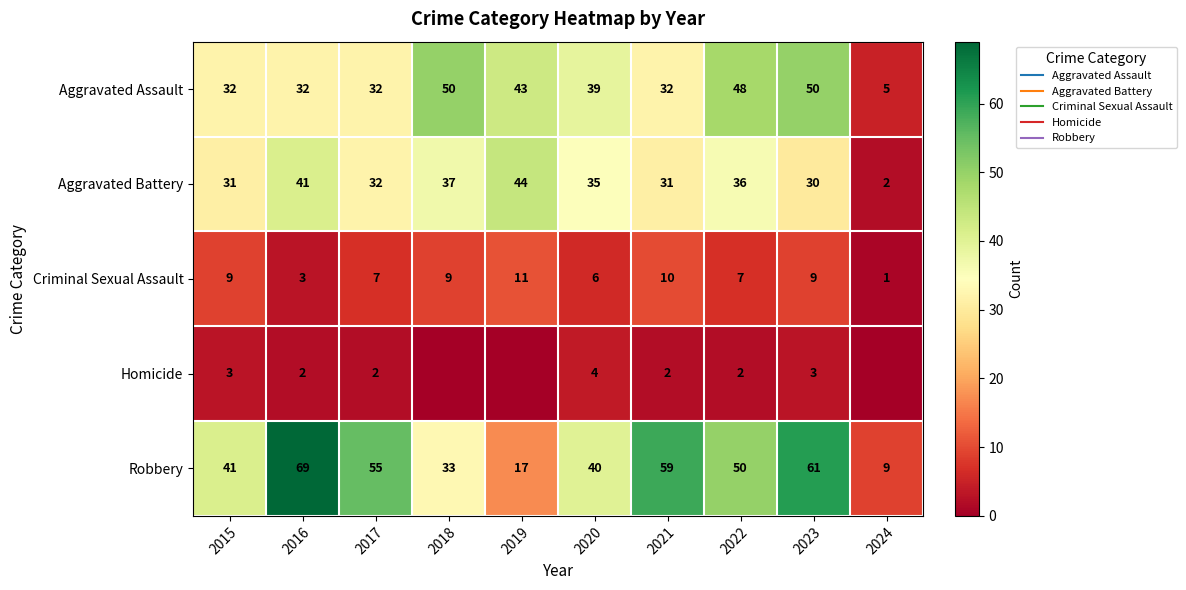

At which label is Criminal Sexual Assault closest to 6?

2020